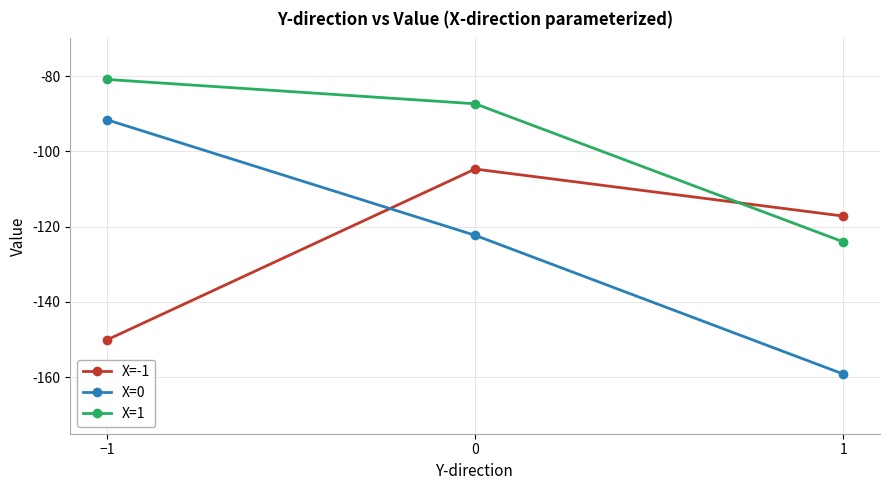

Reading left to right, extract all data points from this chart.

X=-1: -150.1	-104.7	-117.2
X=0: -91.6	-122.3	-159.1
X=1: -80.9	-87.4	-124.0